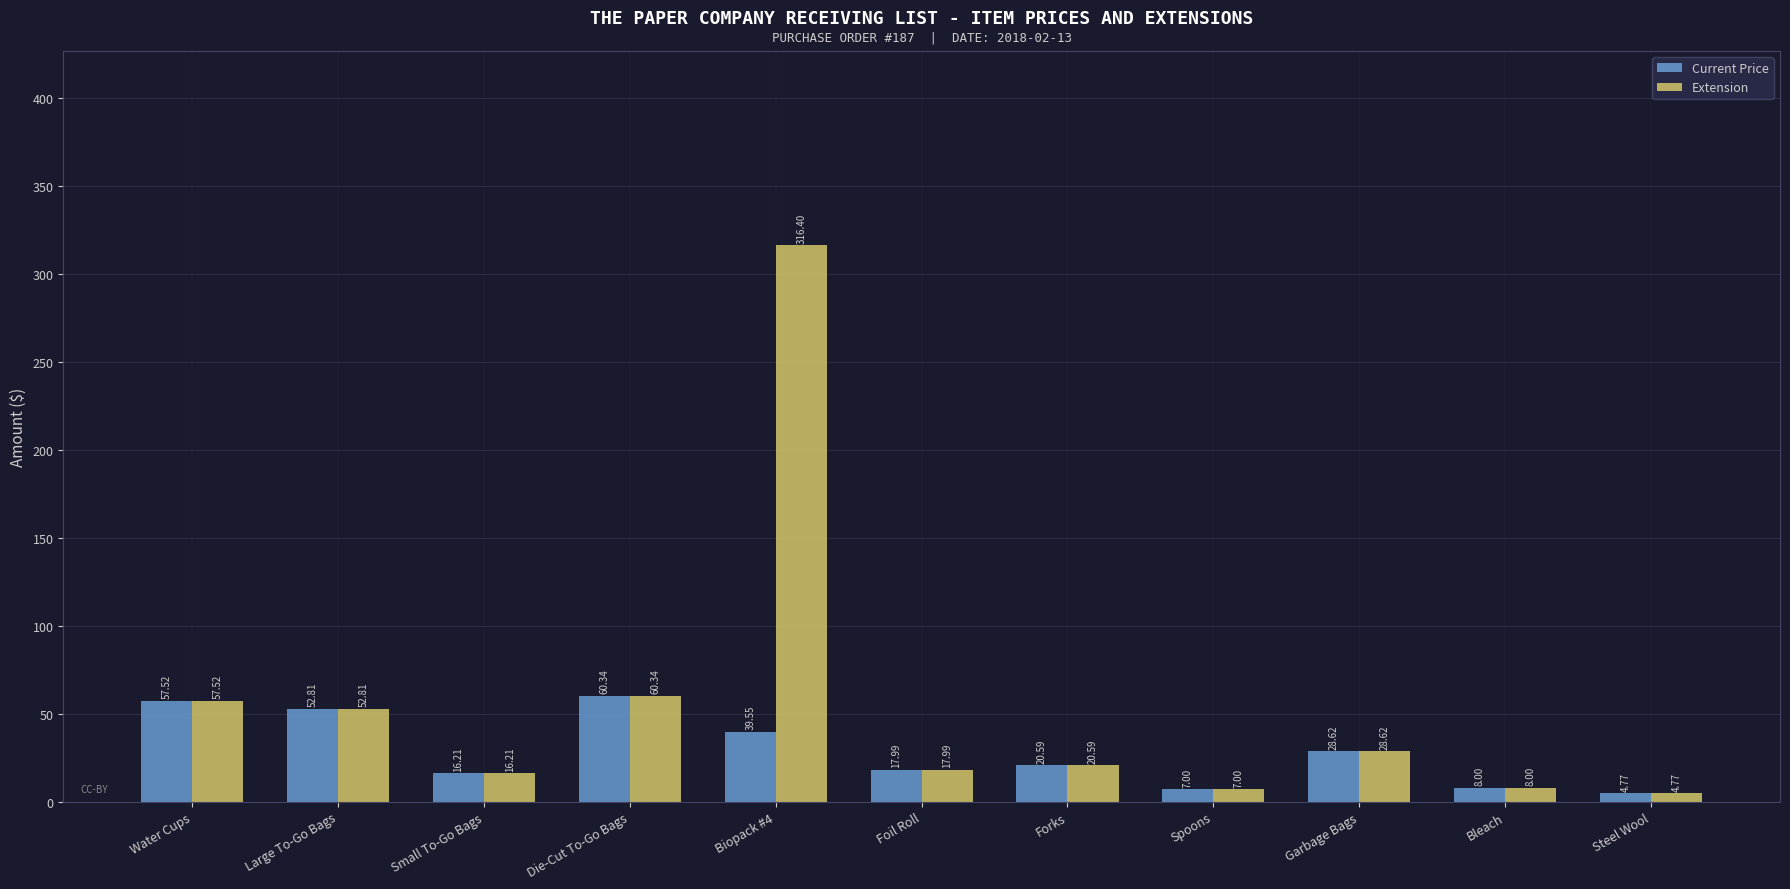

Which series has the widest spread of values?

Extension